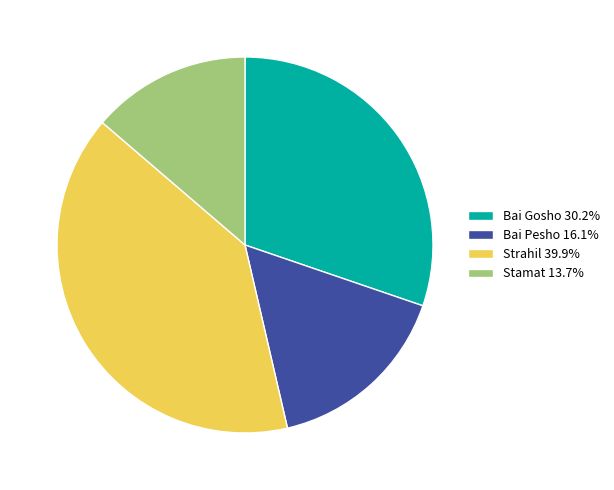

Is Stamat 13.7% the majority of the pie?

No